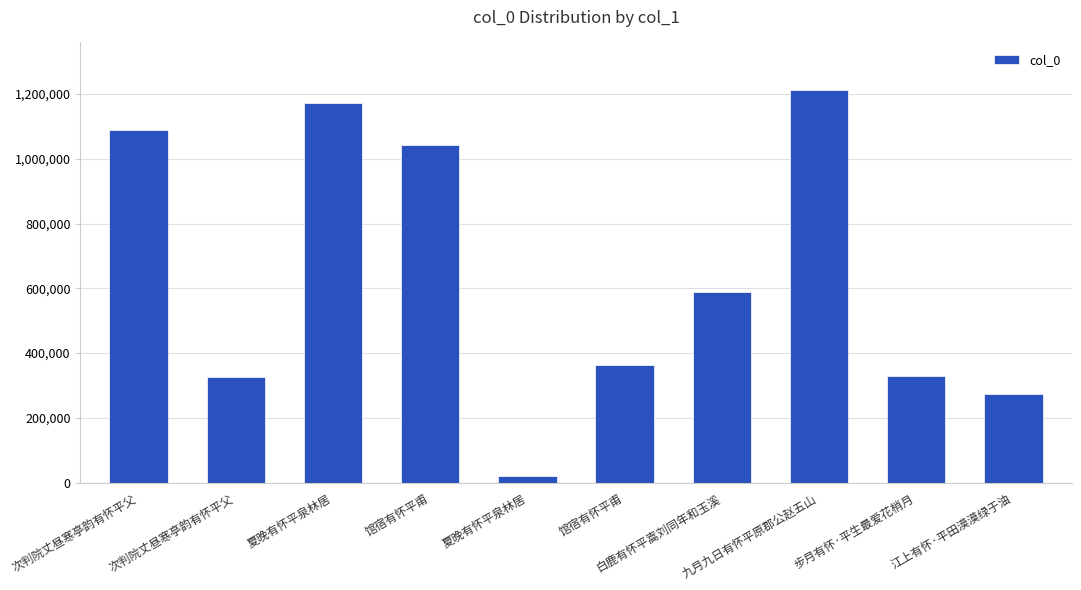

How many values are below 587778?

5